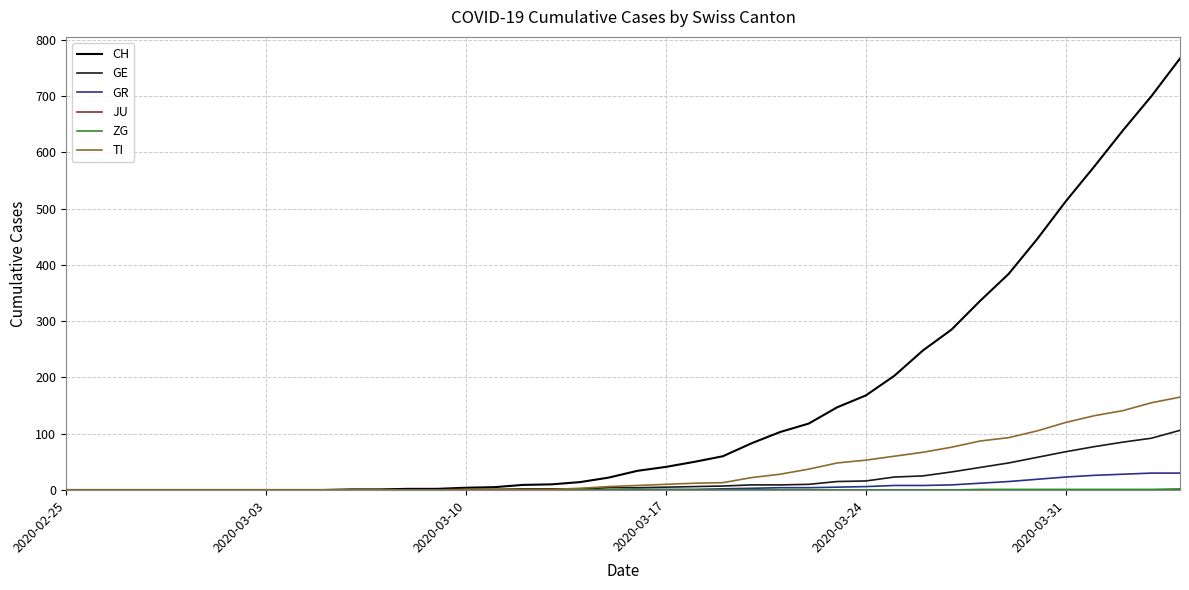

What is the greatest value displayed?

767